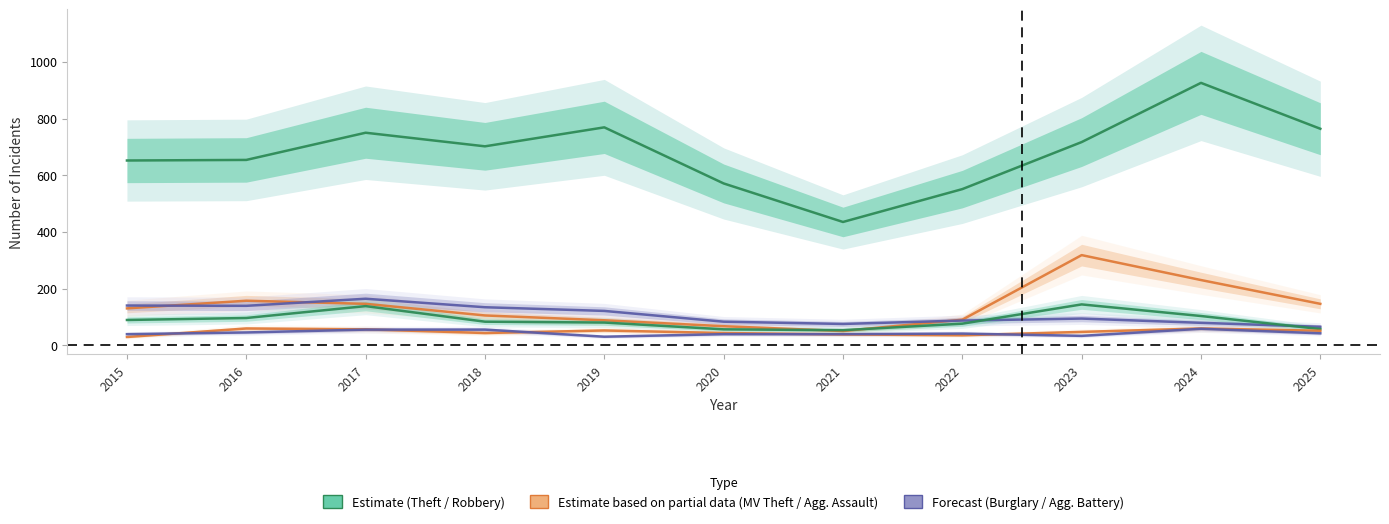

How many interior local valleys does the Theft series have?

2